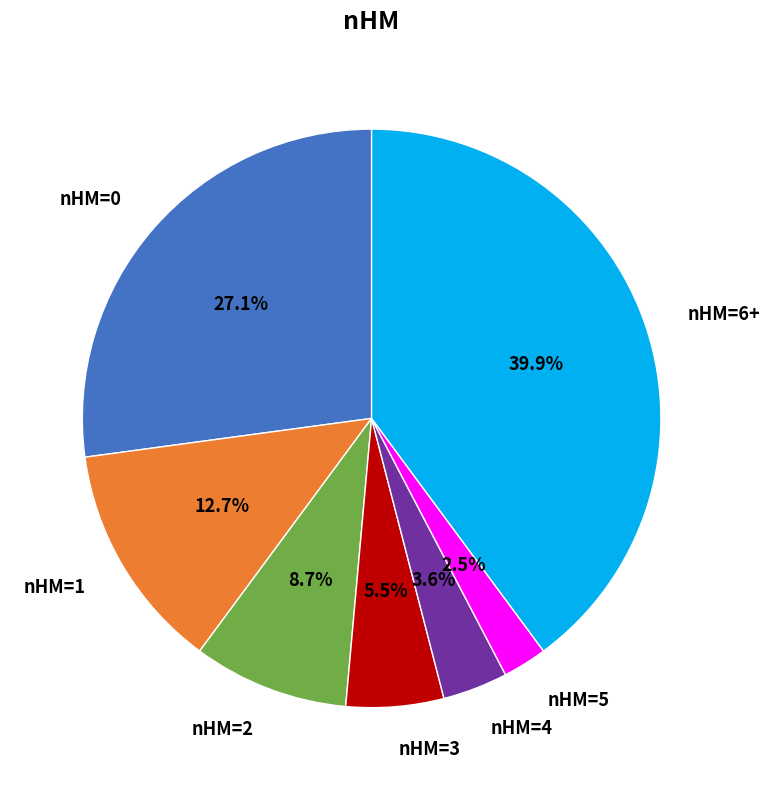

To the nearest percent, what is the difference between the largest and smallest slice percentages?

37%